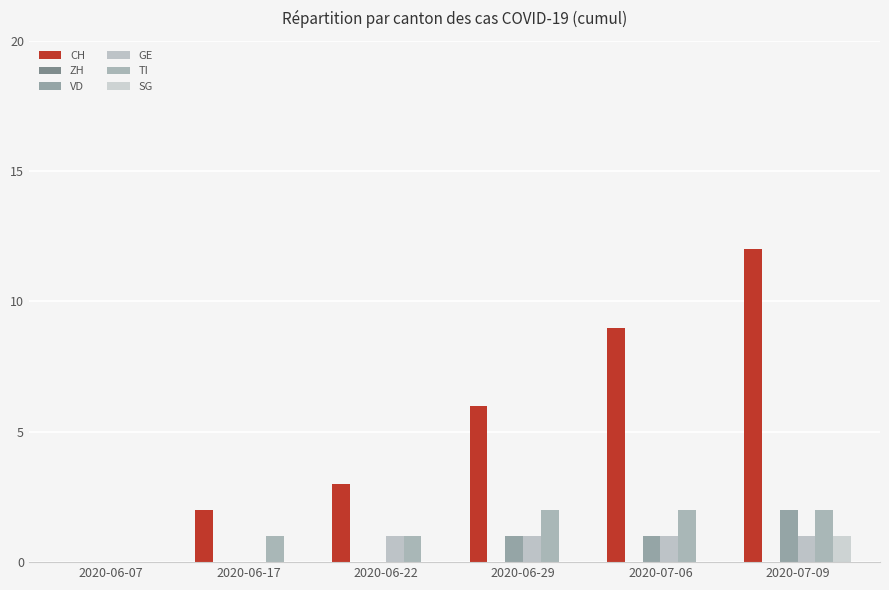

Count the number of categories in the chart.

6